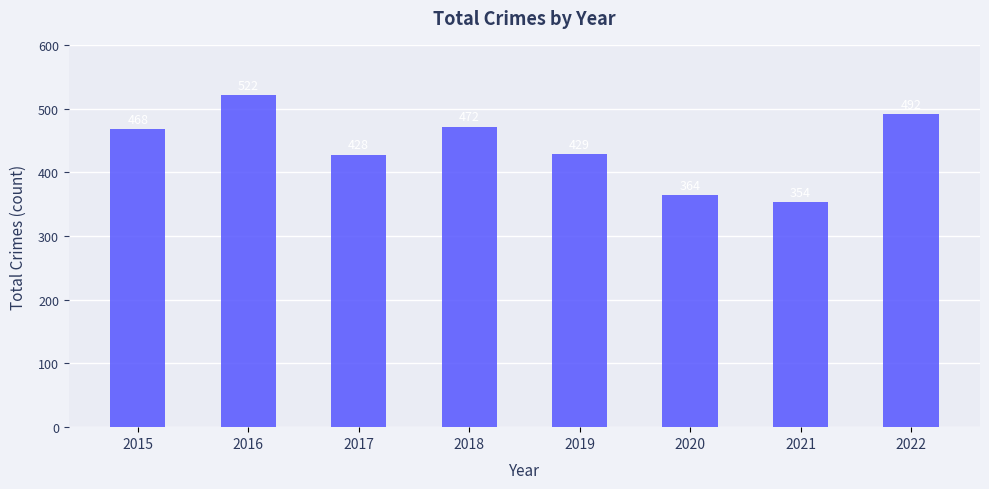

How many values are below 468?

4